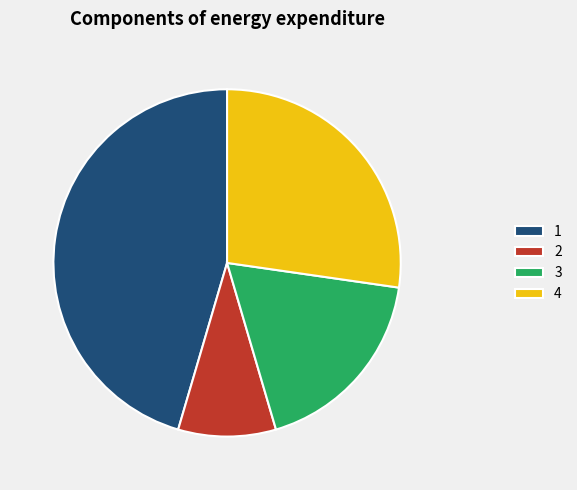

Is the sum of 2 and 3 greater than half?

No